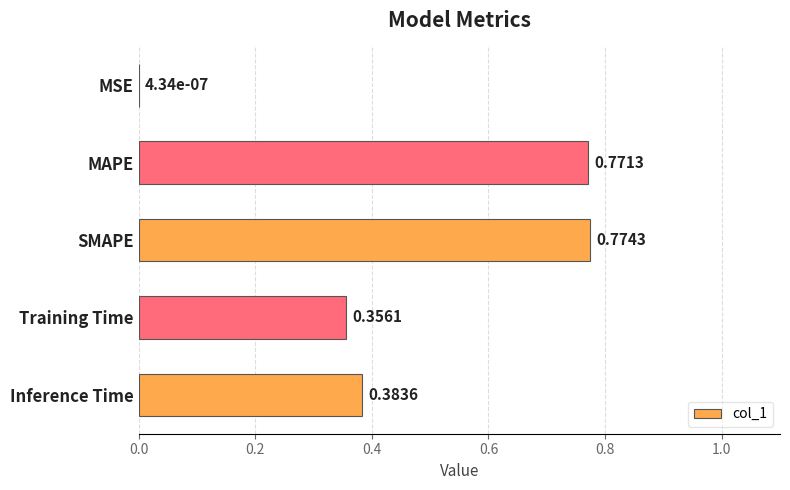

What is the change in value from MSE to Training Time?

+0.4